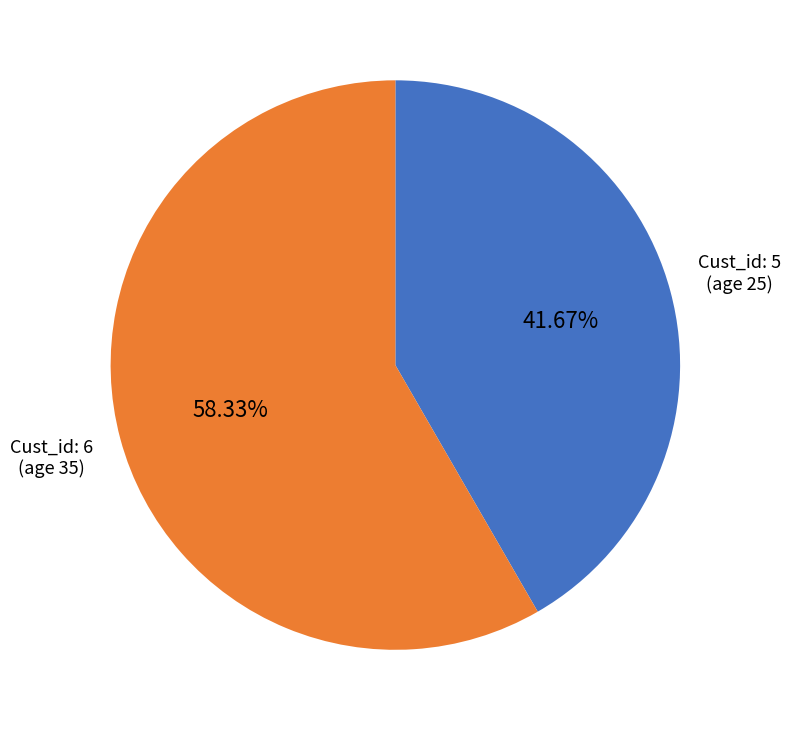

How many slices are in this pie chart?

2